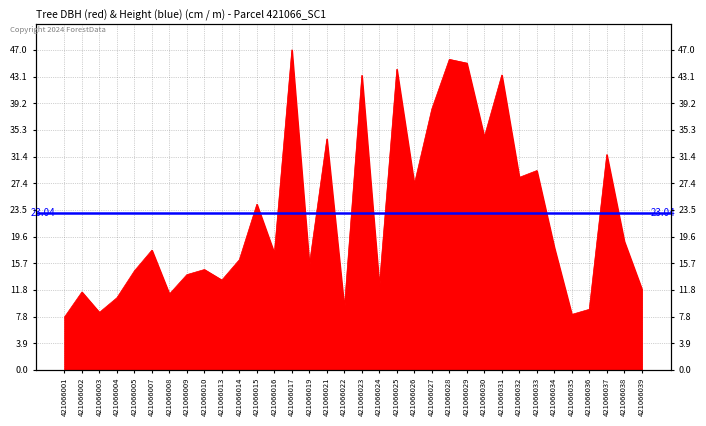

What is the sum of the values at 421066031 and 421066014?

59.5